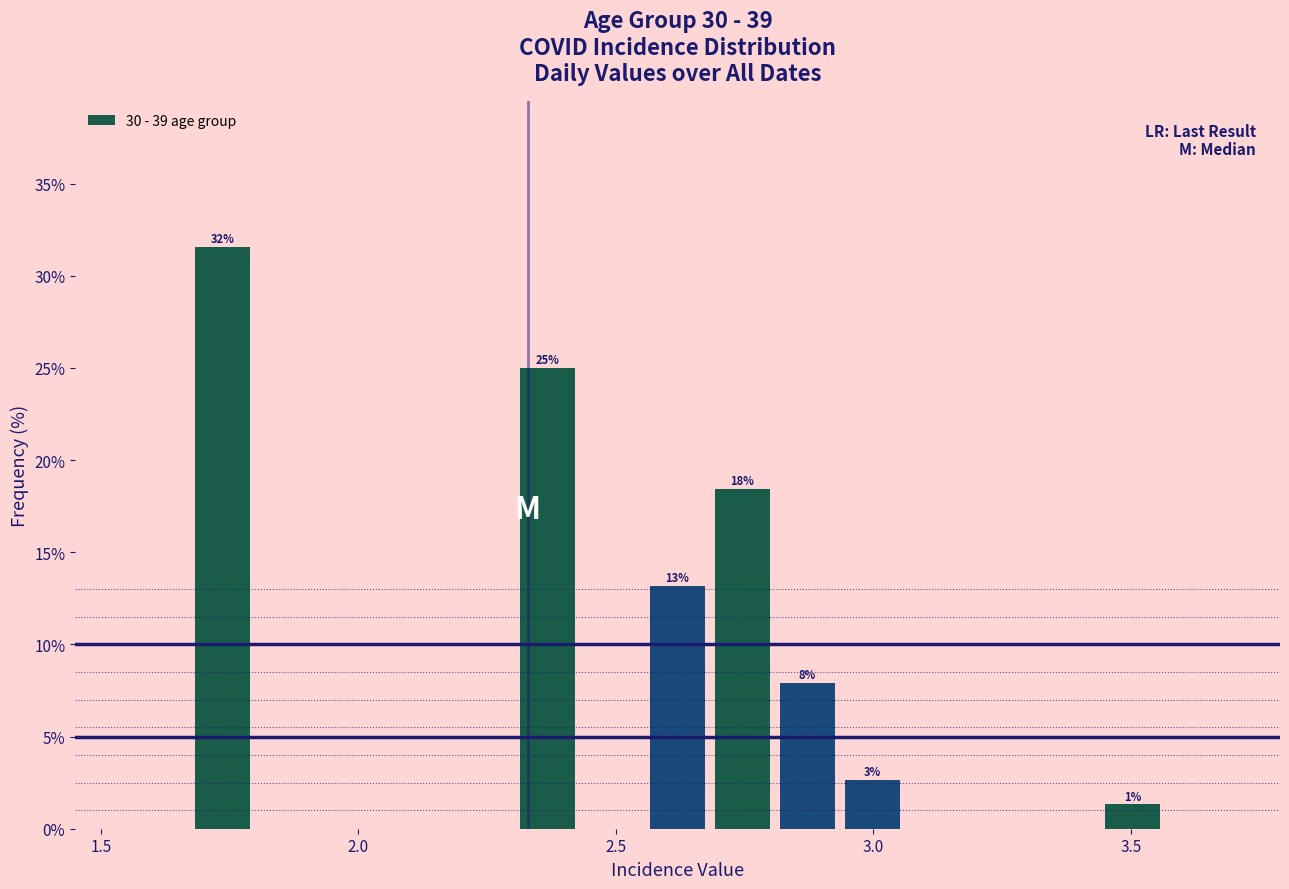

Around what value on the x-axis is the tallest bar? Give the approximate position of its centre, as read against the axis.

1.75